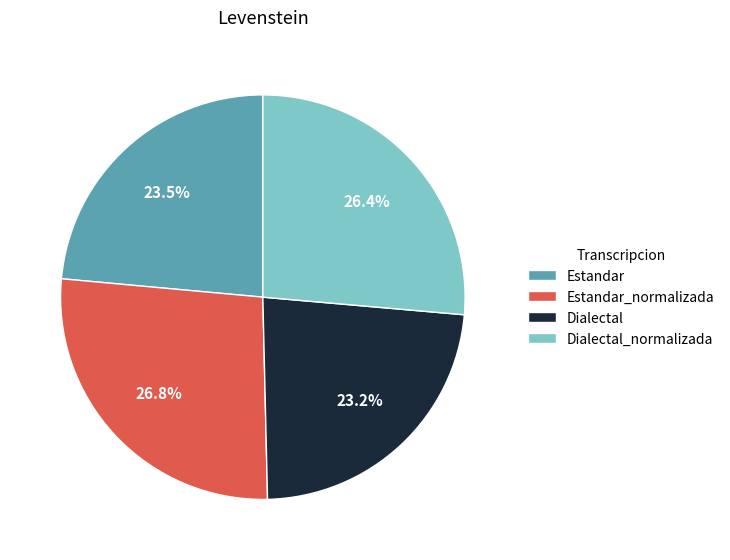

To the nearest percent, what is the average slice percentage?

25%